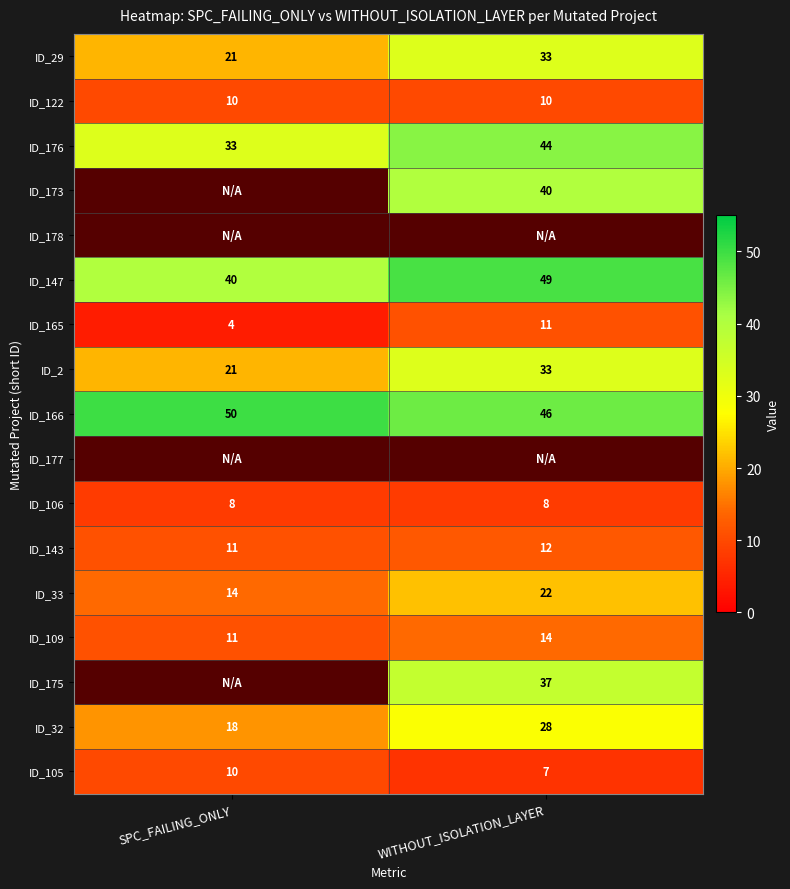

What is the smallest value displayed?

4.0